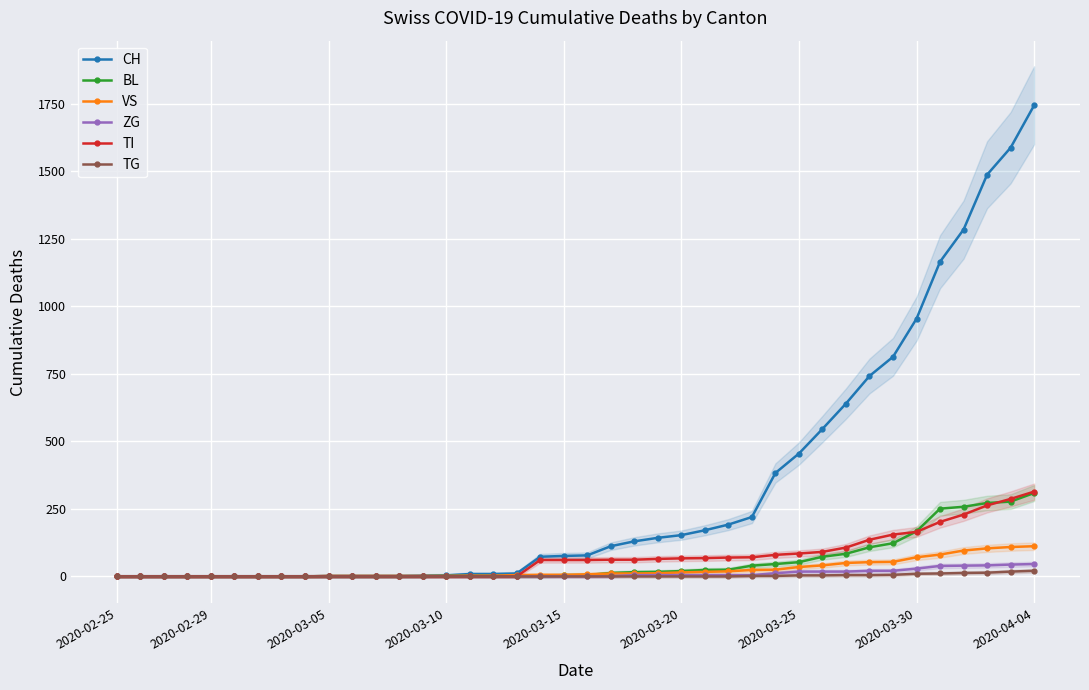

Is it true that VS equals 5 at 22?

False